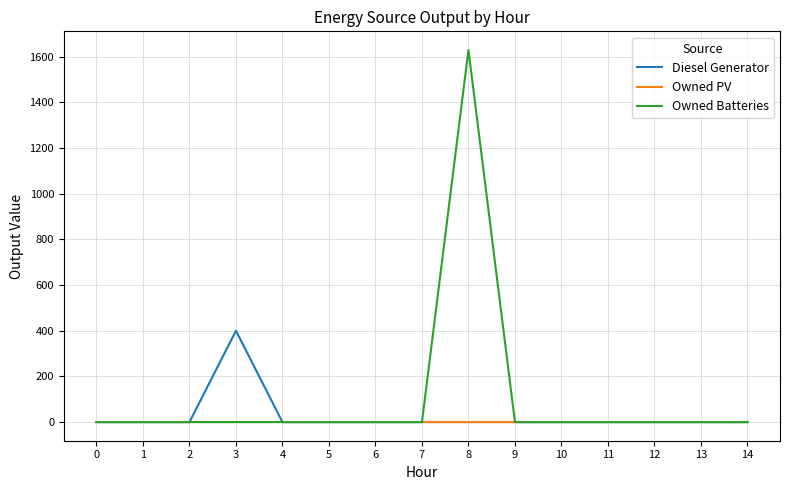

At which category is the sum across all series the highest?

8